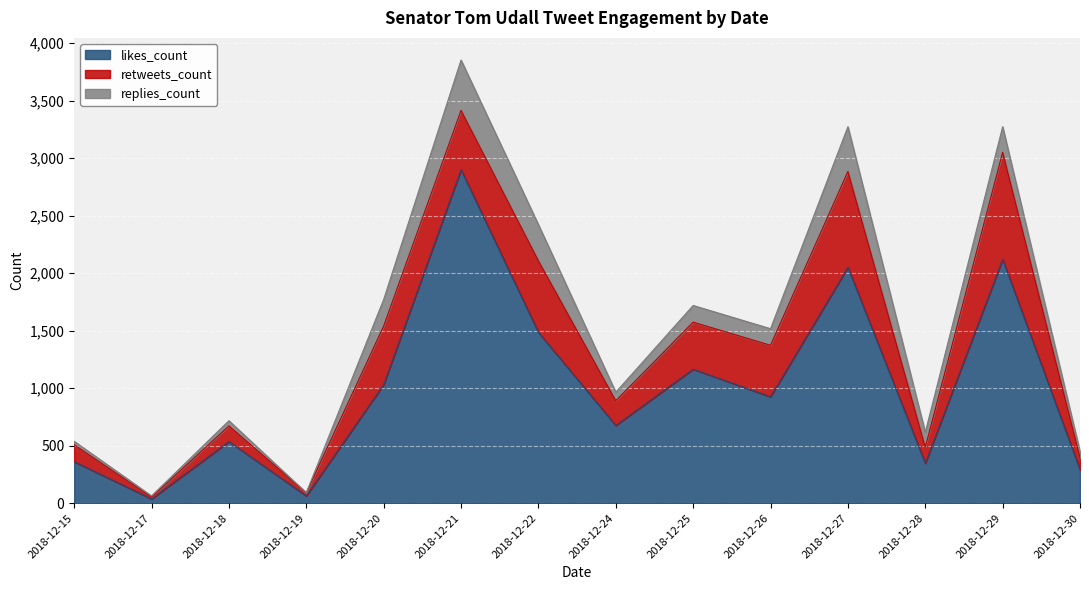

What is the highest value of the retweets_count series?

930